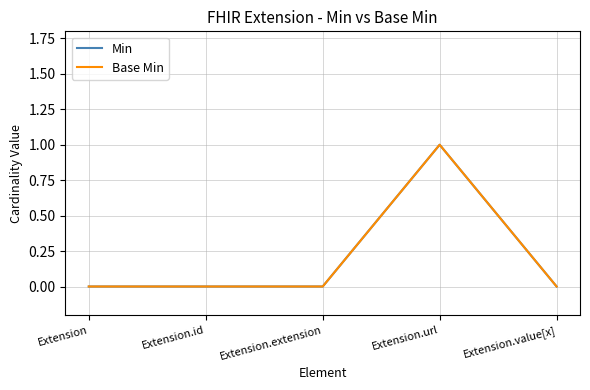

At which category is the sum across all series the highest?

Extension.url